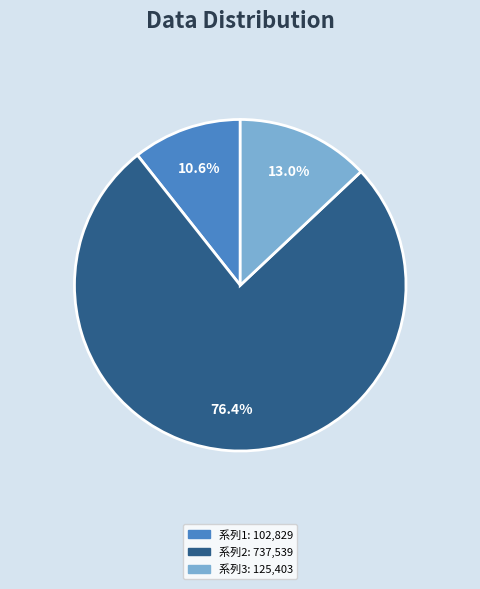

Is there a majority slice in this chart?

Yes